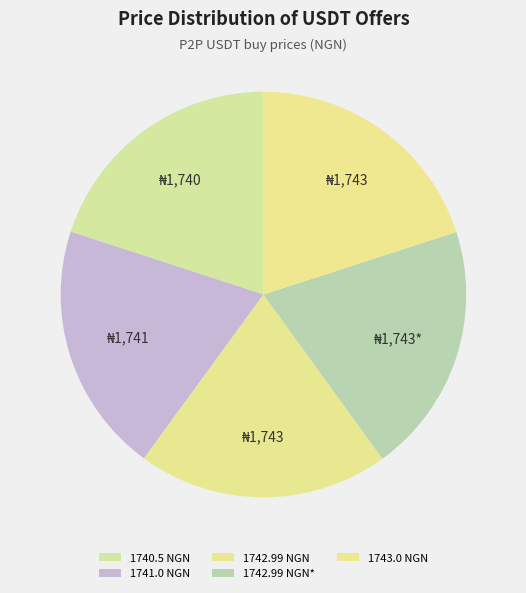

To the nearest percent, what percentage of the pie is 1742.99 NGN?

20%